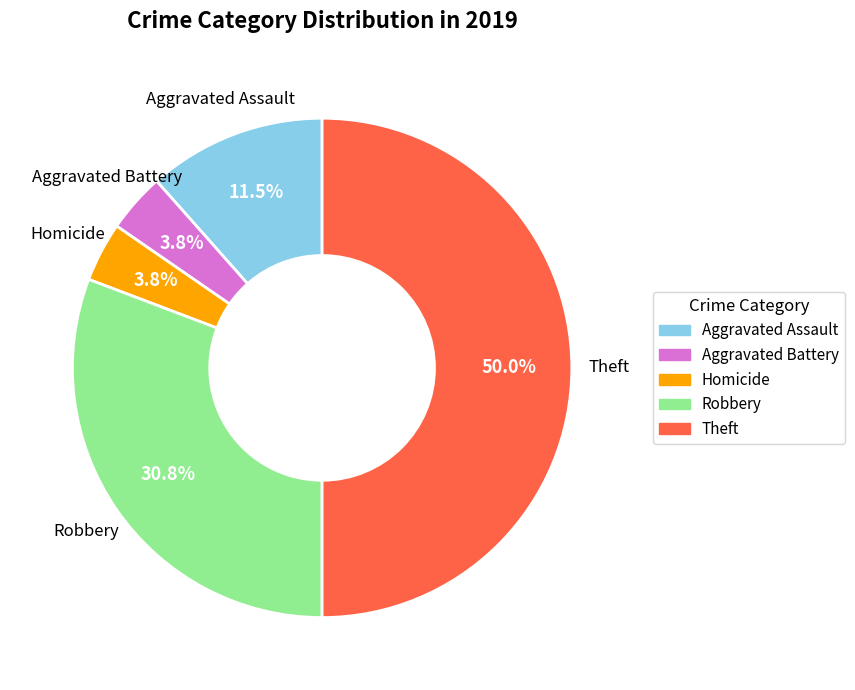

How many slices are in this pie chart?

5